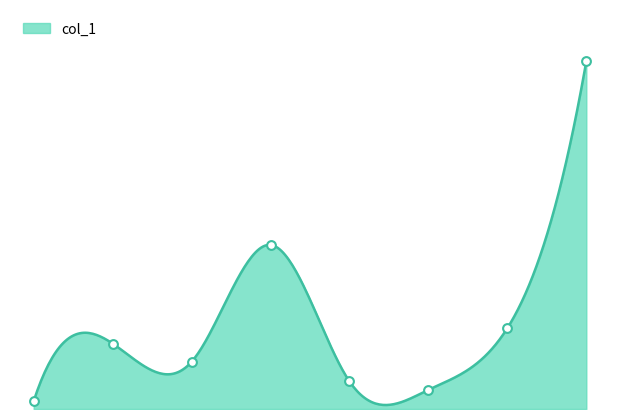

What is the change in value from 3 to 7?

+39.3